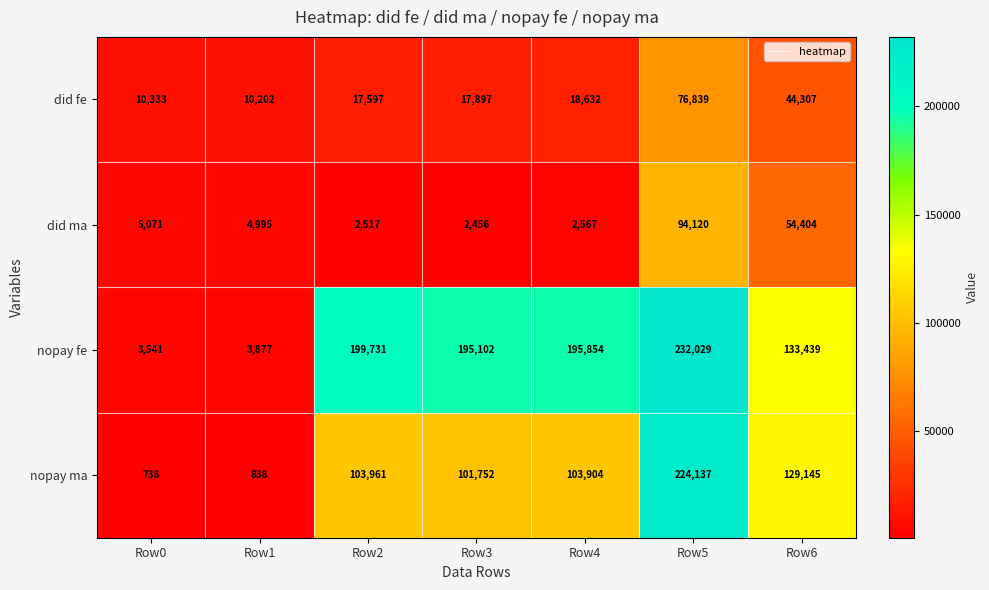

At which category is the sum across all series the highest?

Row5